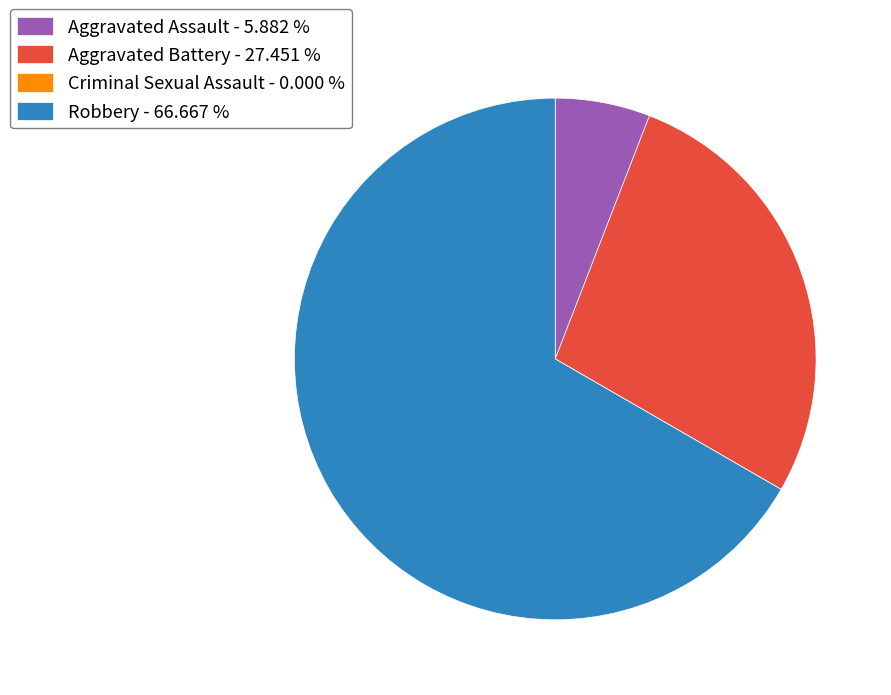

Which has a higher value, Robbery - 66.667 % or Aggravated Battery - 27.451 %?

Robbery - 66.667 %